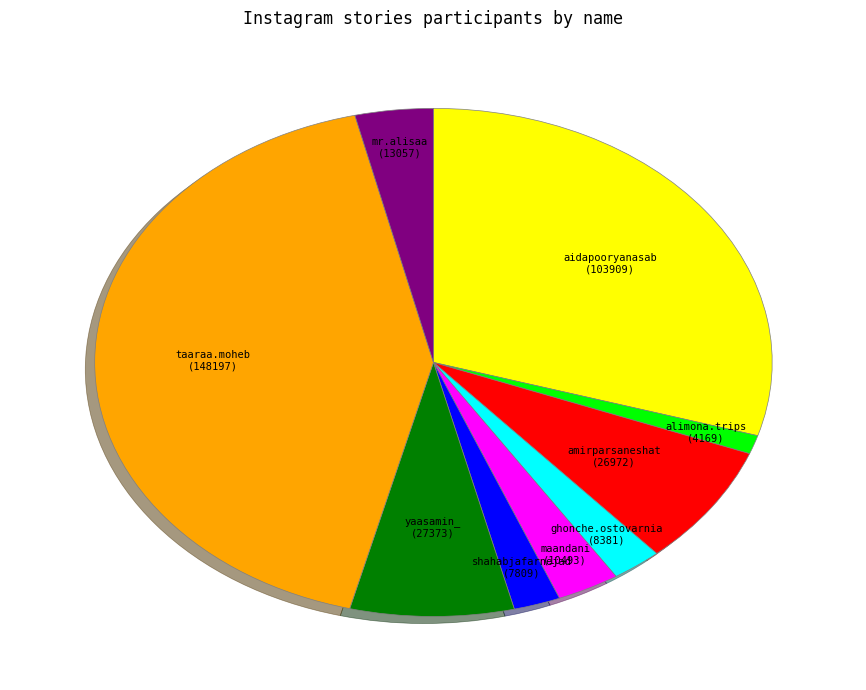

Is there any slice that represents more than half of the pie?

No